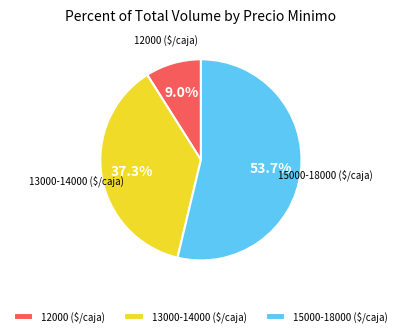

Which category has the biggest portion of the pie?

15000-18000 ($/caja)